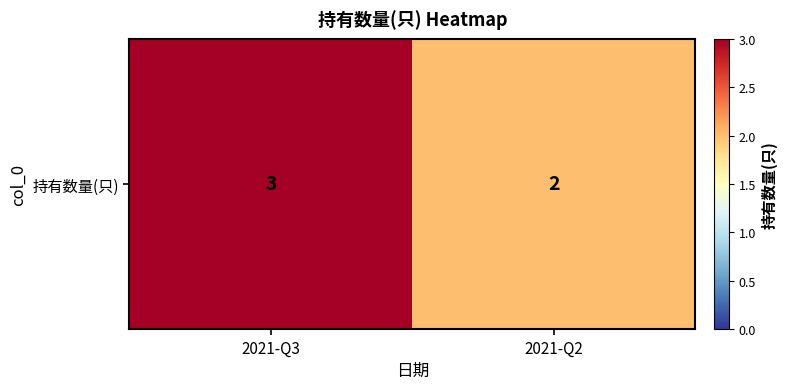

The value at 2021-Q2 is 2. True or false?

True